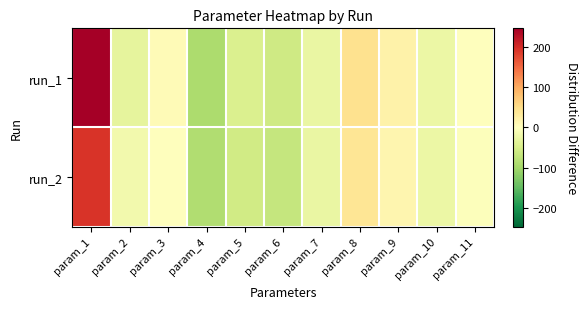

Rank the series by their maximum value, from lowest to highest.

run_2, run_1